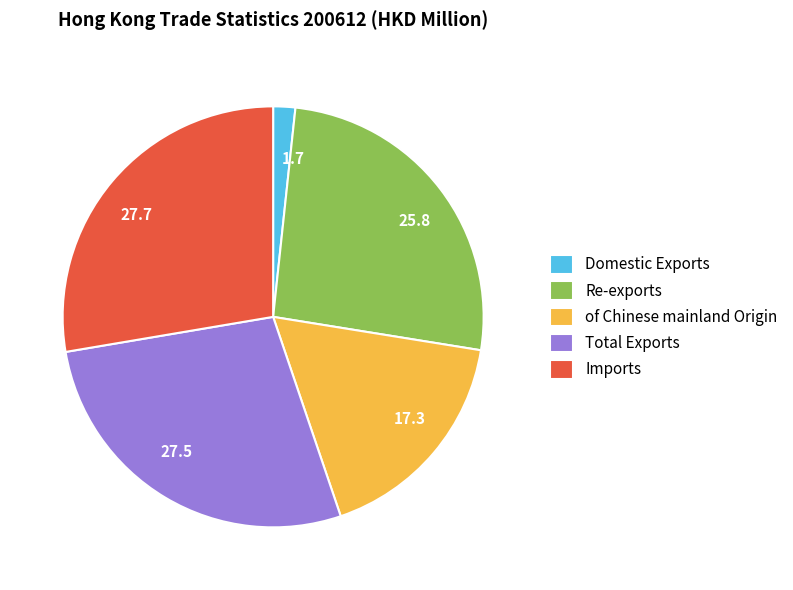

Does 25.8 represent more than half of the total?

No